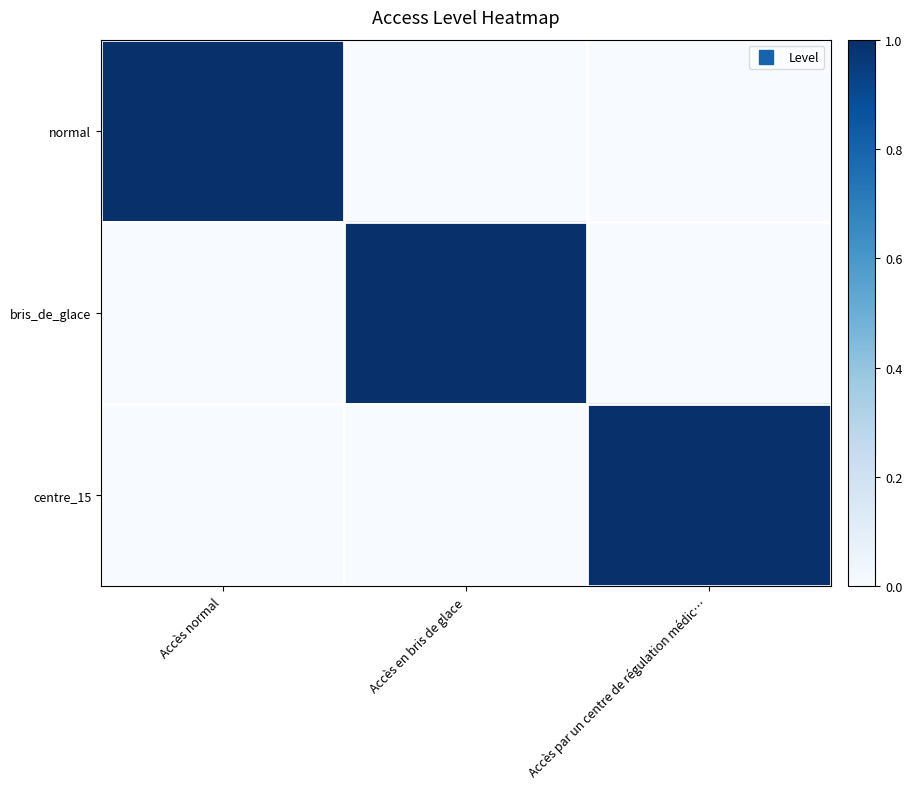

Reading left to right, extract all data points from this chart.

normal: Accès normal=1	Accès en bris de glace=0	Accès par un centre de régulation médic…=0
bris_de_glace: Accès normal=0	Accès en bris de glace=1	Accès par un centre de régulation médic…=0
centre_15: Accès normal=0	Accès en bris de glace=0	Accès par un centre de régulation médic…=1